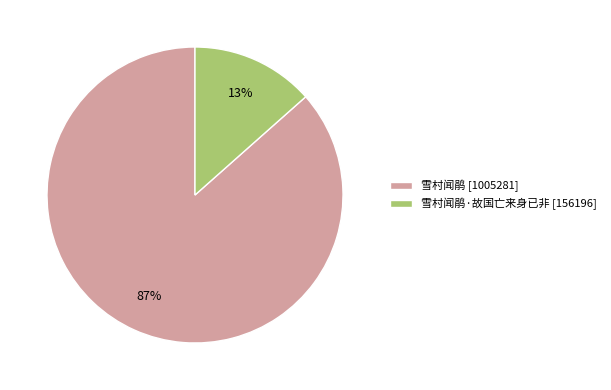

Between 雪村闻鹃·故国亡来身已非 [156196] and 雪村闻鹃 [1005281], which is larger?

雪村闻鹃 [1005281]